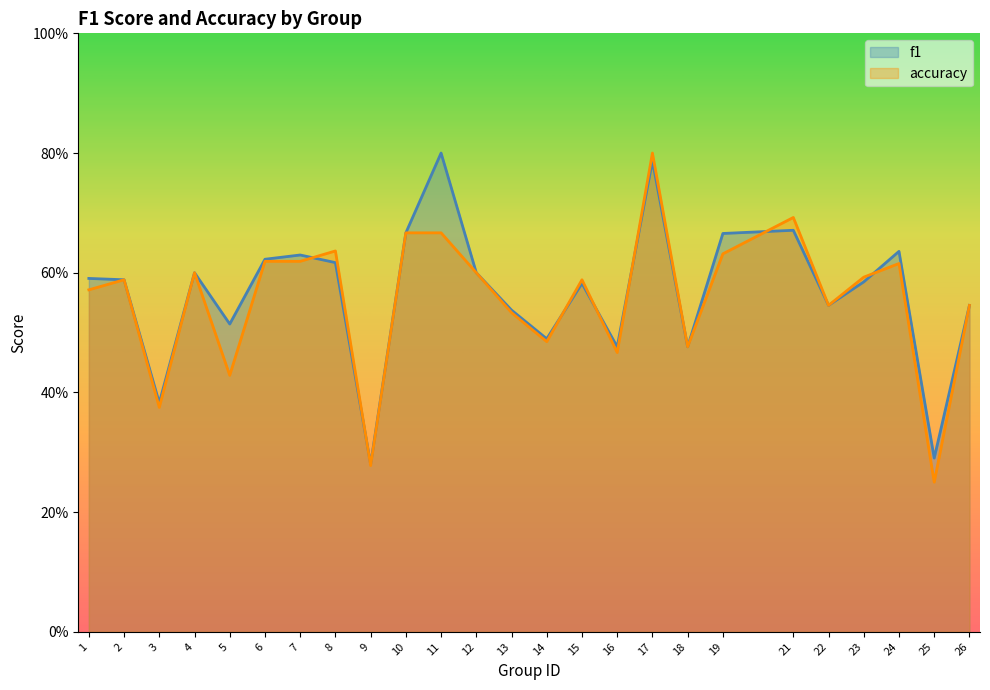

Which category has the highest value across all series?

11